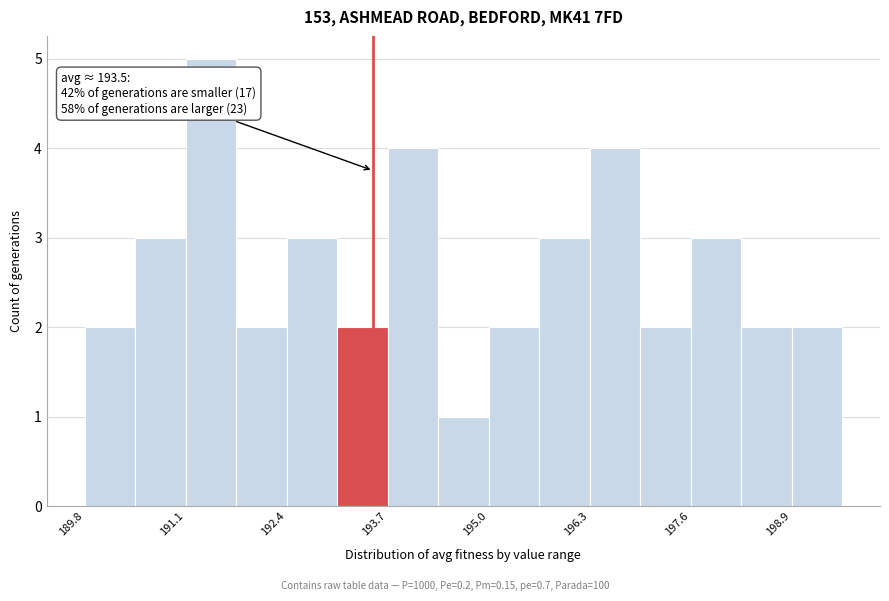

Read against the x-axis, roughly where is the centre of the tallest bar?

191.4